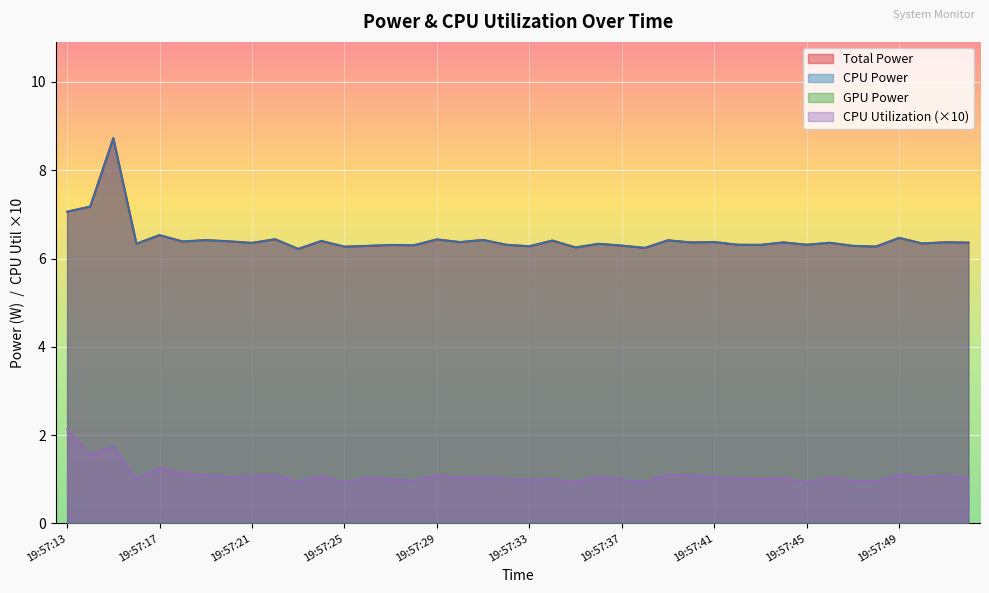

Rank the series at 19:57:15 from highest to lowest value.

Total Power, CPU Power, CPU Utilization